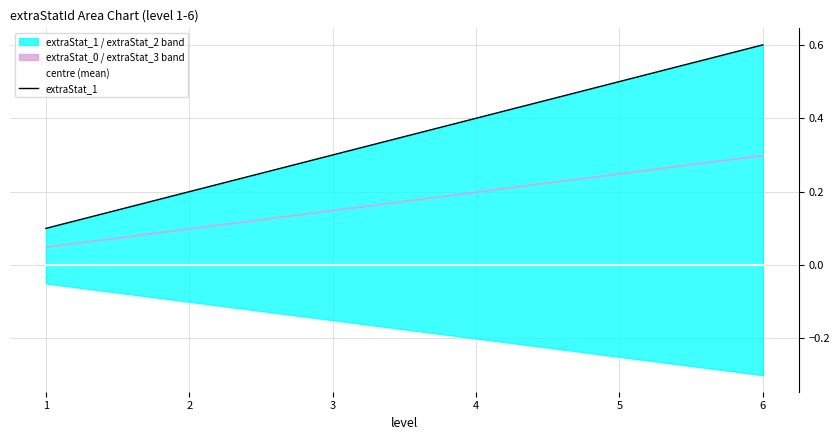

What is the total value across all series at 3?

0.3